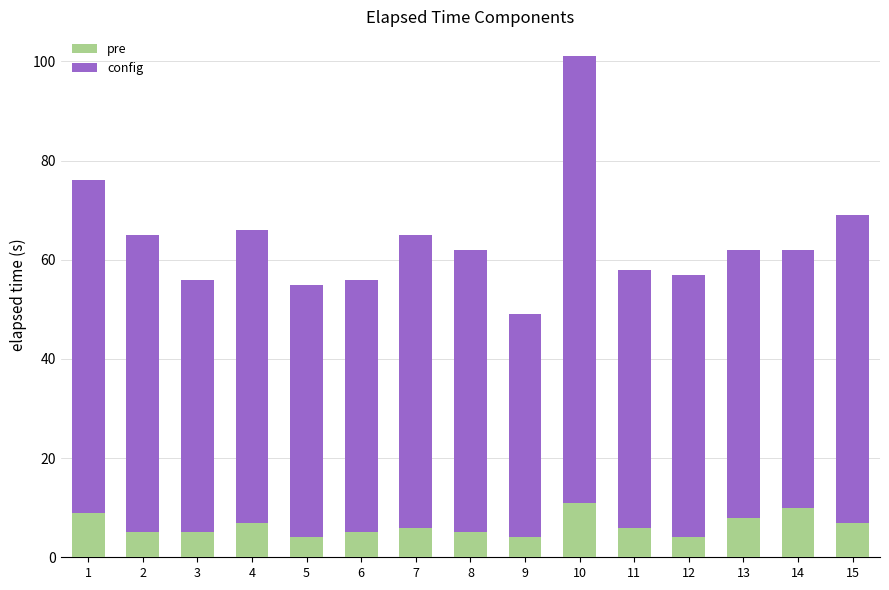

What is the value of the pre bar at the 2nd from the left?

5